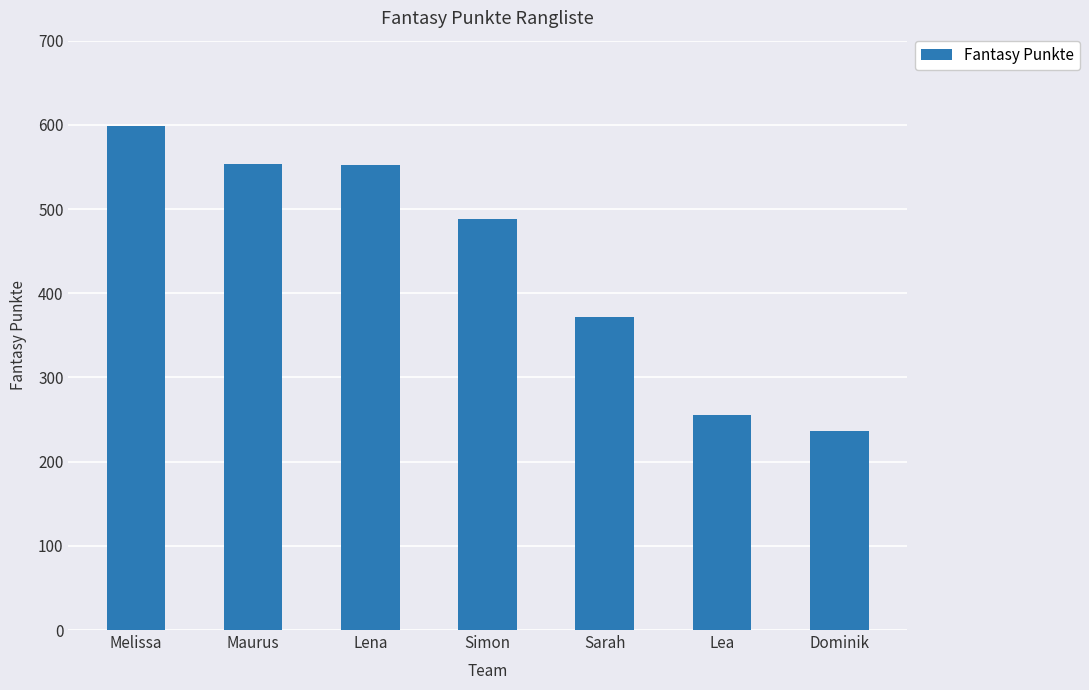

Between Lena and Simon, which is larger?

Lena